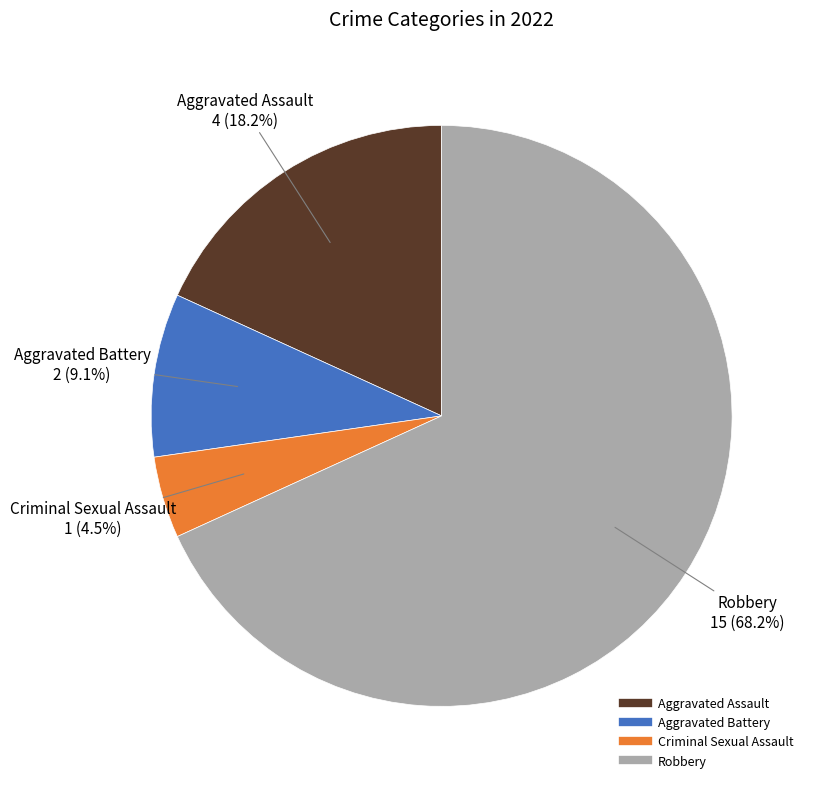

To the nearest percent, what portion does Aggravated Assault represent?

18%